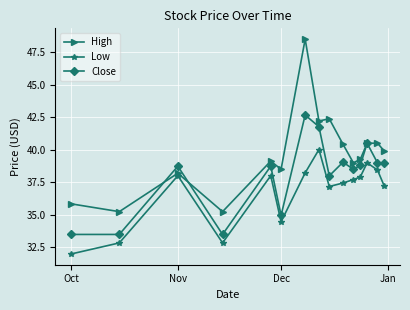

True or false: High has more than 0 points higher than both neighbors.

True